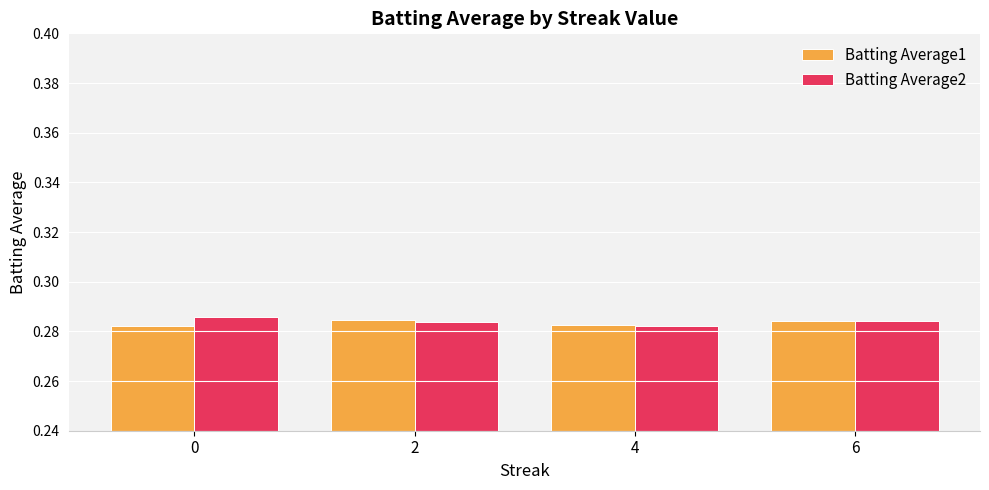

How many bars are there in each group?

2